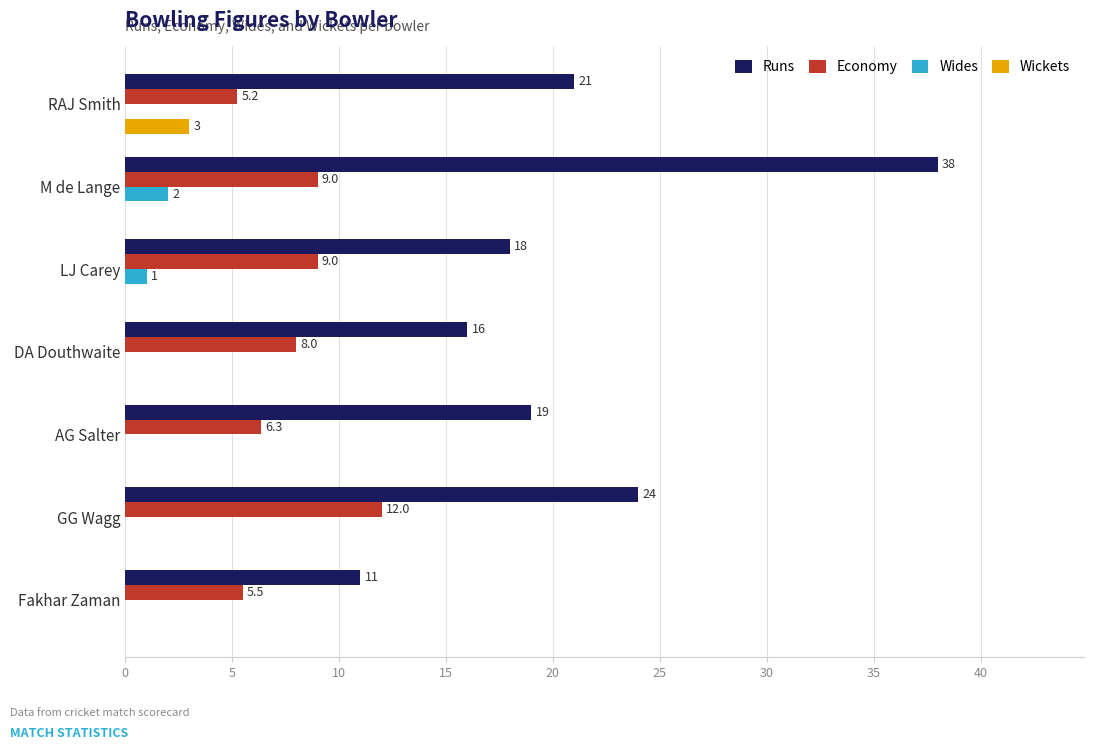

What are all the series names shown in the legend?

Runs, Economy, Wides, Wickets